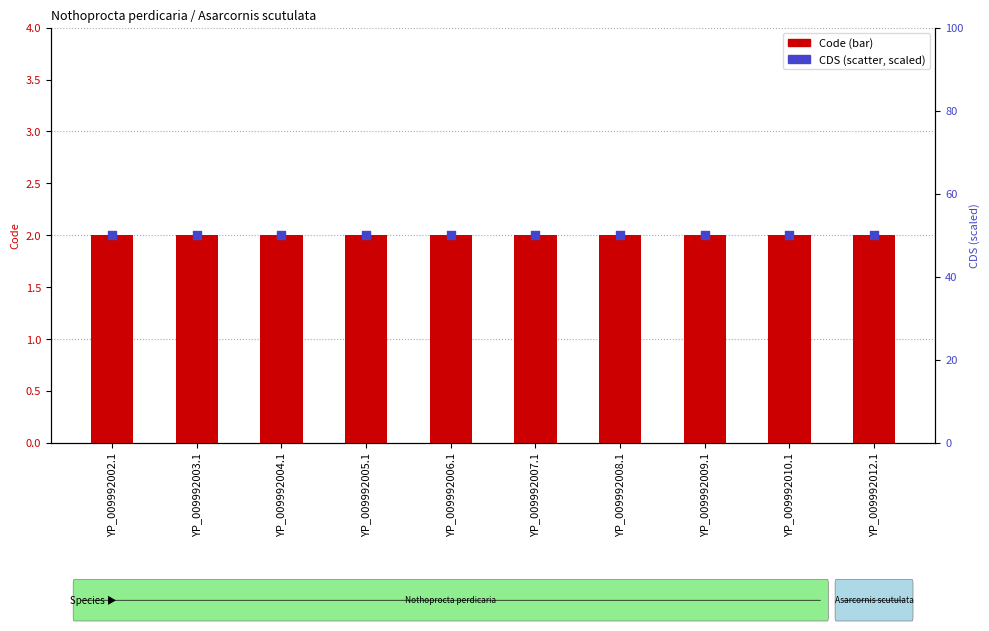

Which series has the largest Y range (max minus min)?

Code